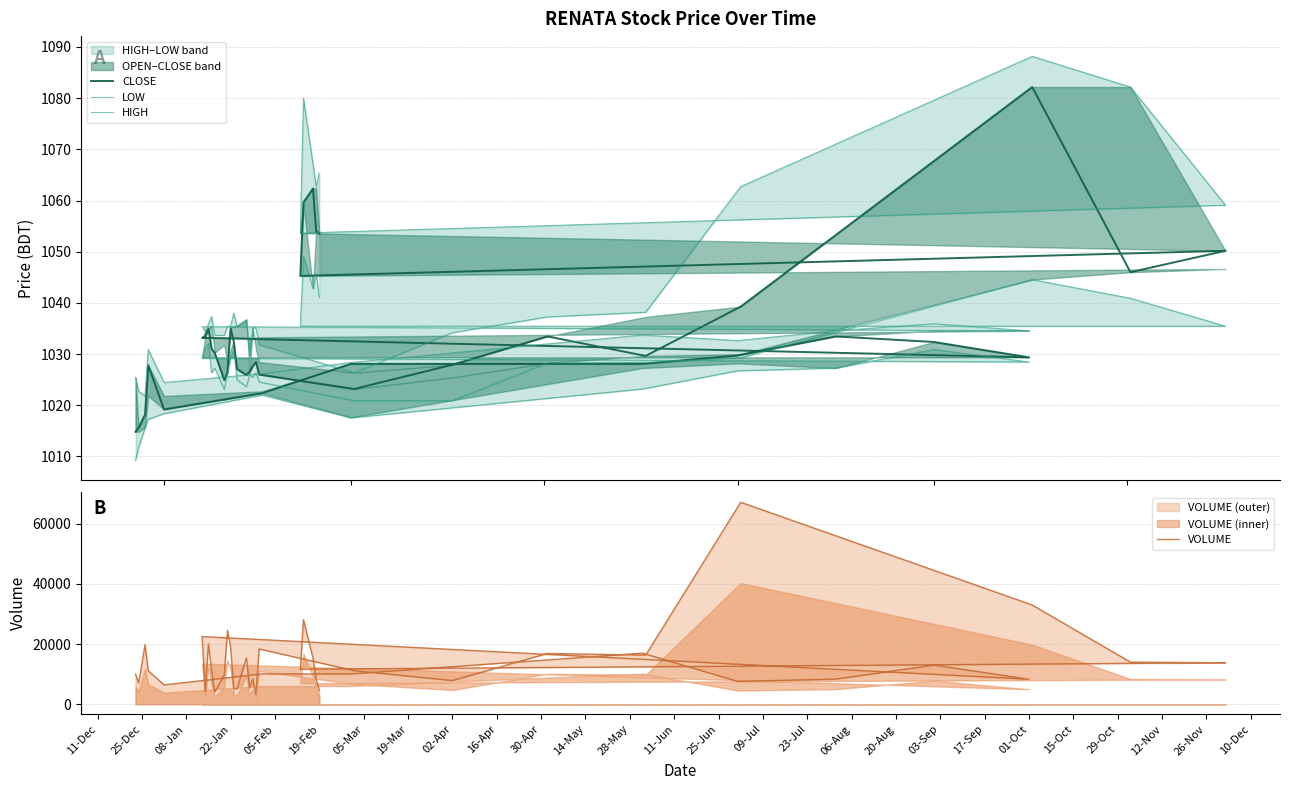

Where is LOW nearest to the value 1029?

22-Jan